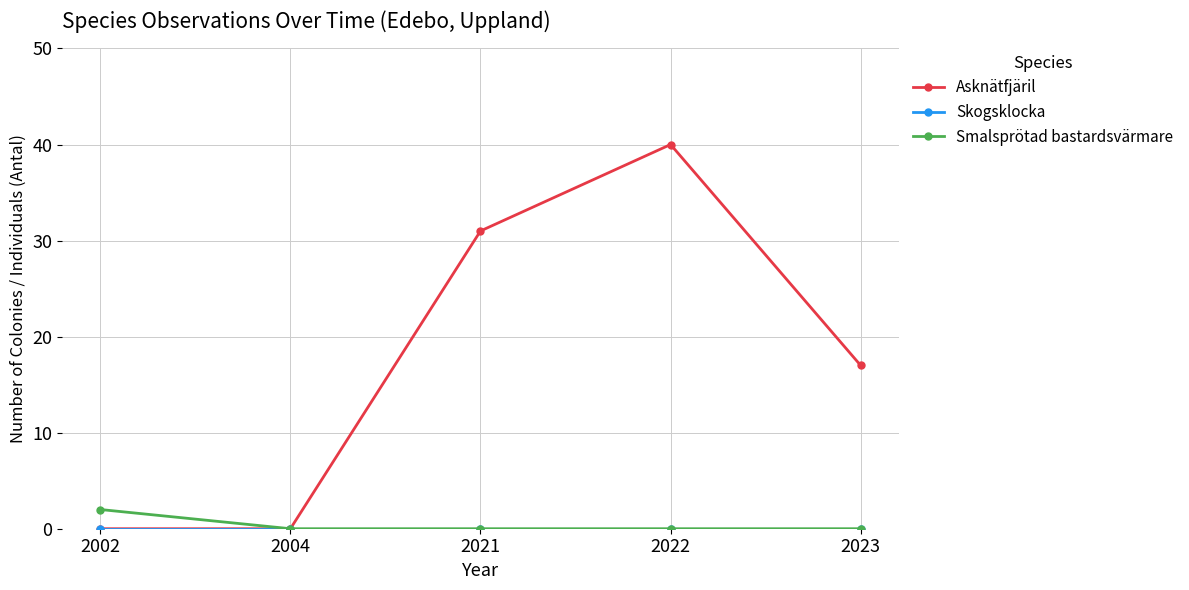

In Asknätfjäril, how many points are higher than both neighbors (excluding endpoints)?

1